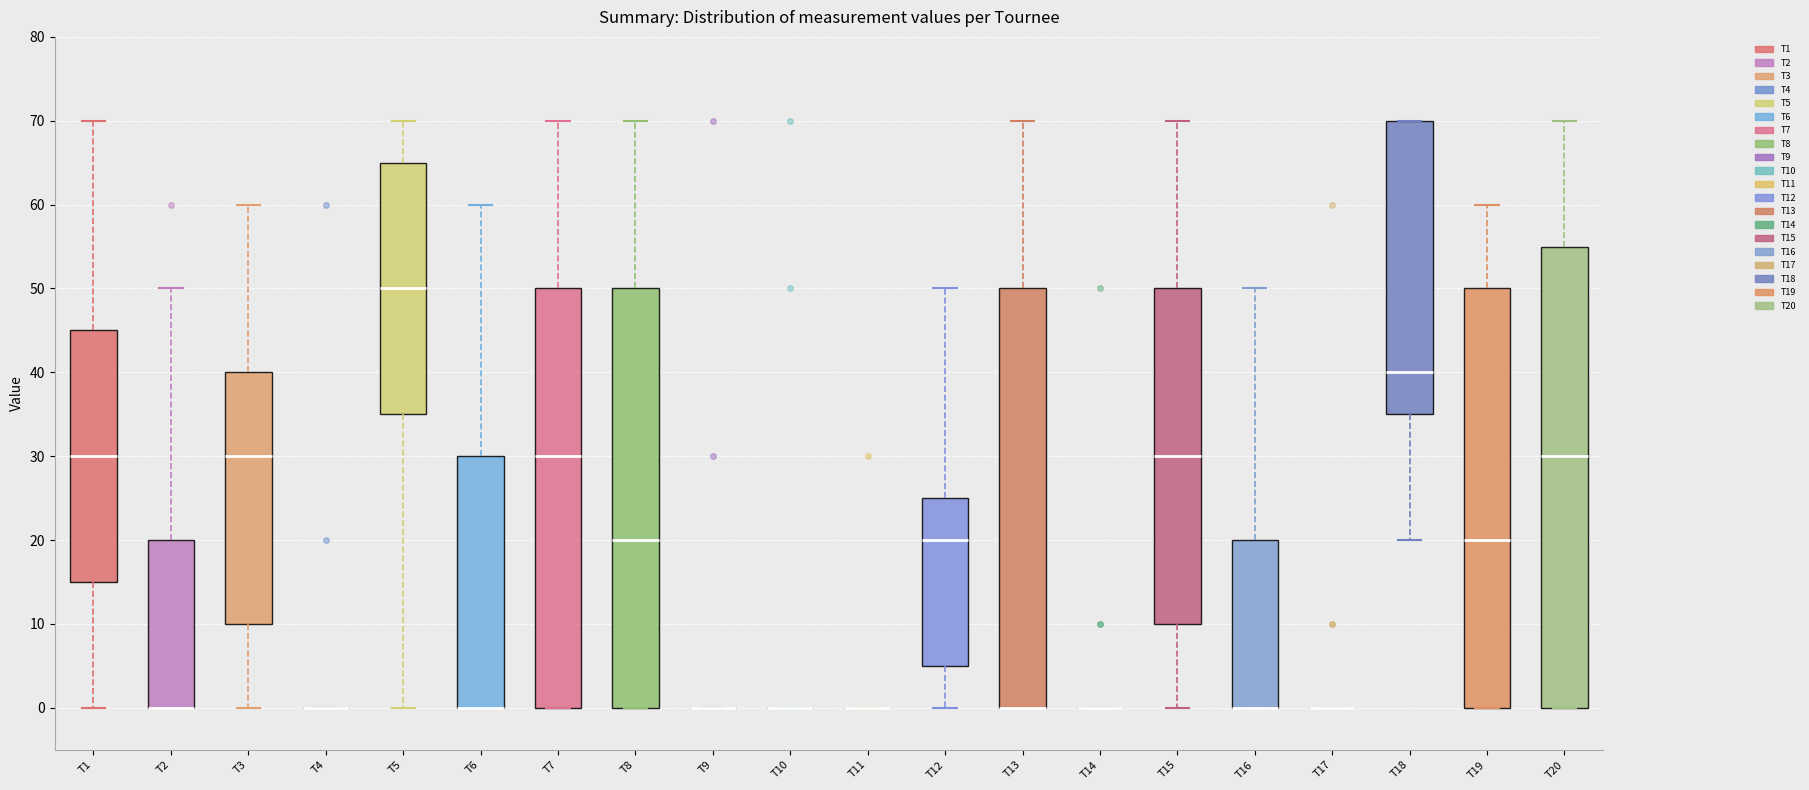

Where is the lower edge of the box for T6 on the y-axis? The values are not printed on the chart, so give them approximately, as read against the axis.

0